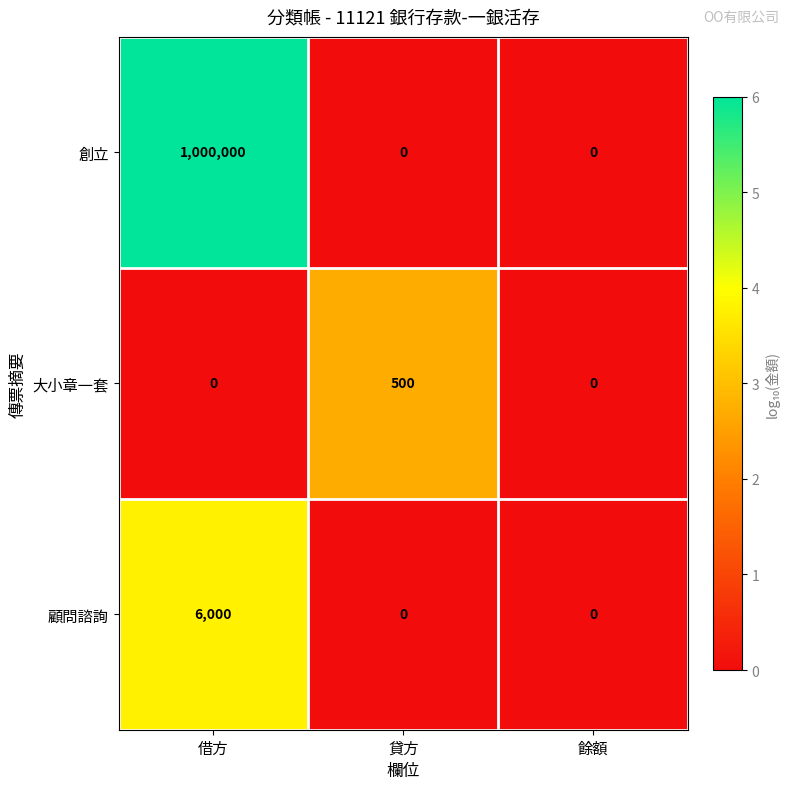

Which series changed the most between 貸方 and 餘額?

大小章一套